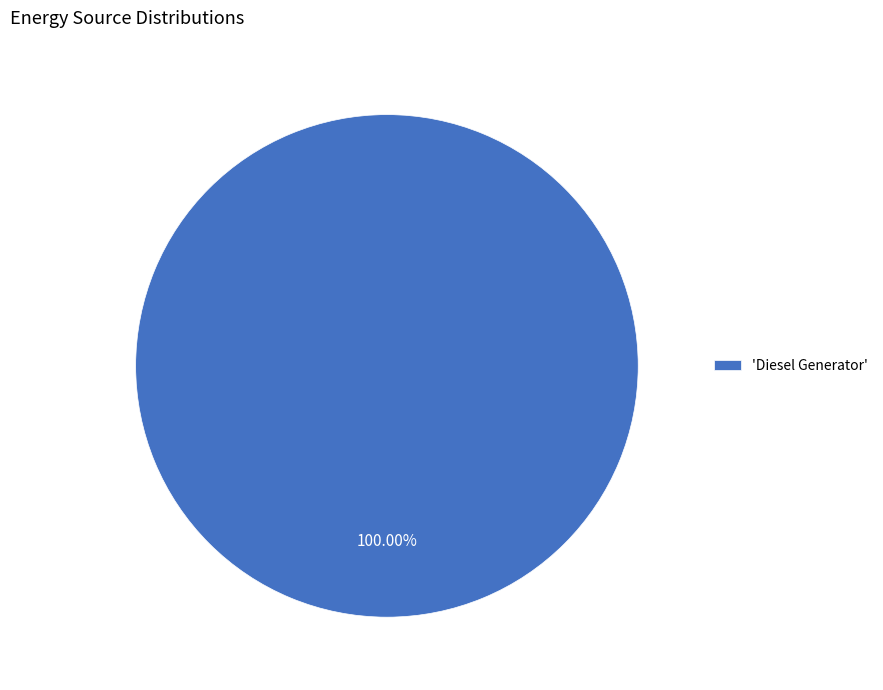

Rank the categories by value from lowest to highest.

'Diesel Generator'